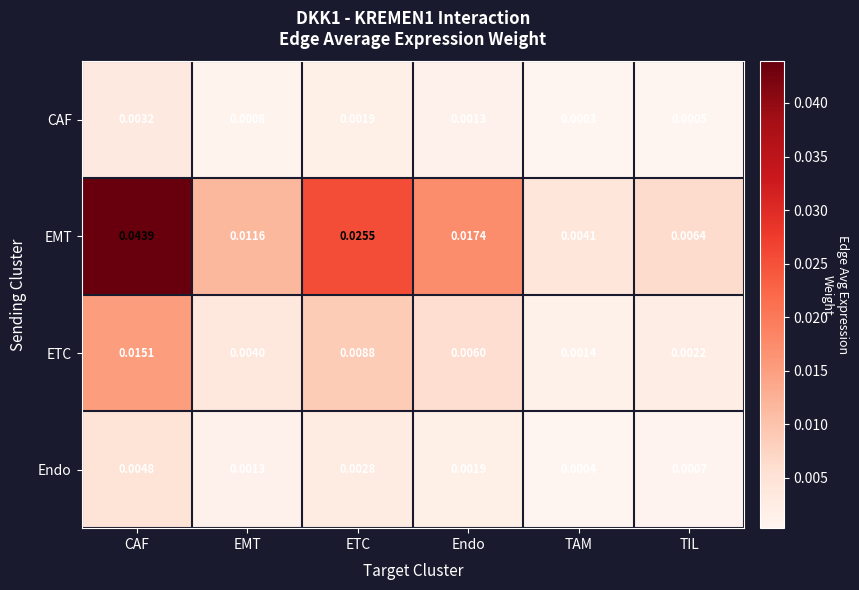

Rank the series at TAM from highest to lowest value.

EMT, ETC, Endo, CAF